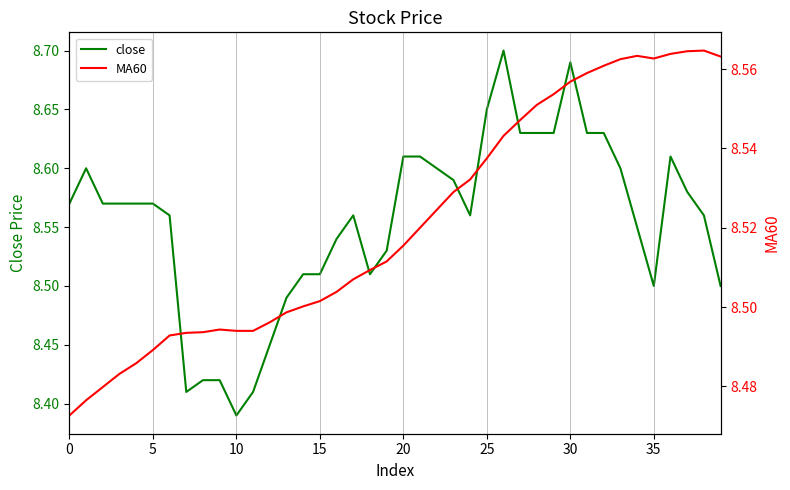

What is the maximum value shown in the chart?

8.7